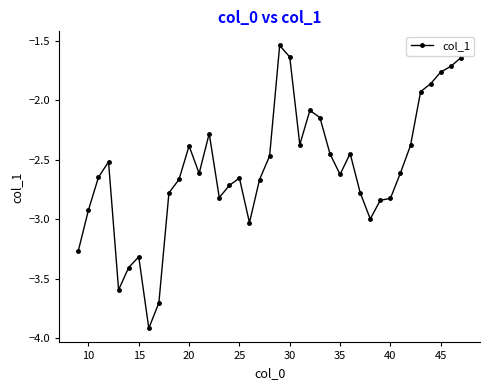

True or false: the data has more than 2 interior local peaks.

True